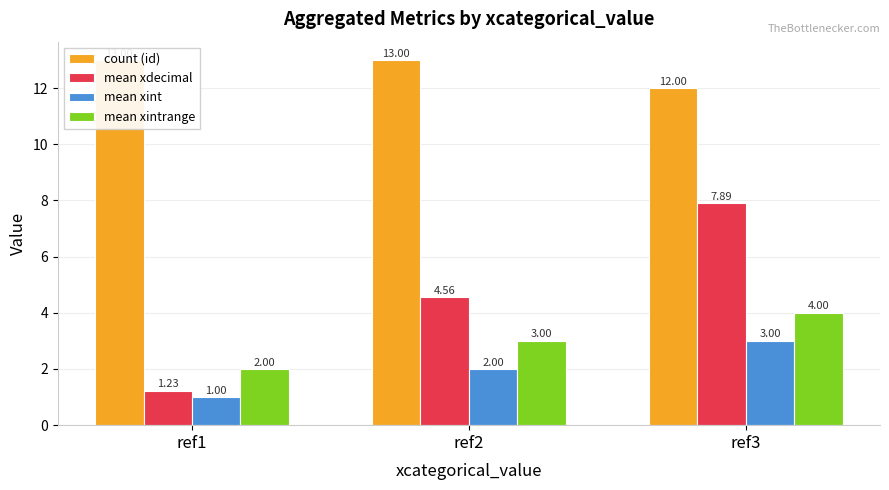

Is it true that count (id) equals 7.2 at ref3?

False